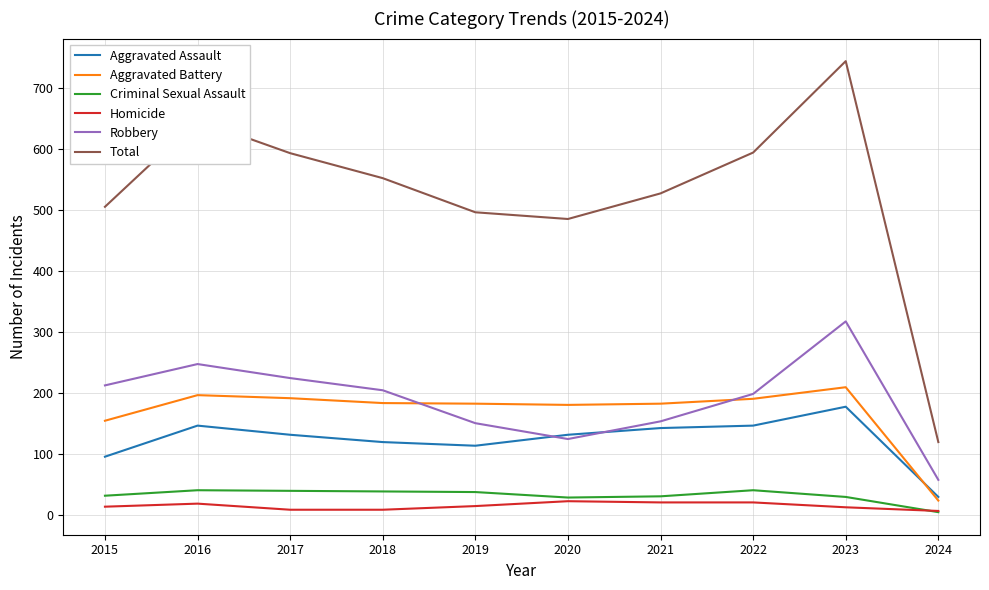

True or false: Aggravated Assault and Homicide intersect in this chart.

False